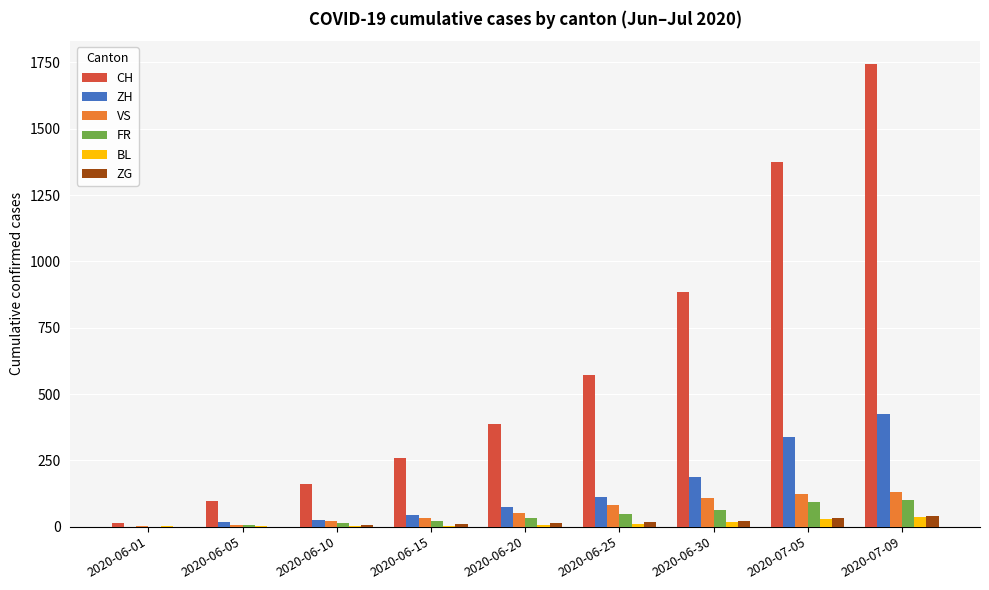

What is the sum of all FR values?

376